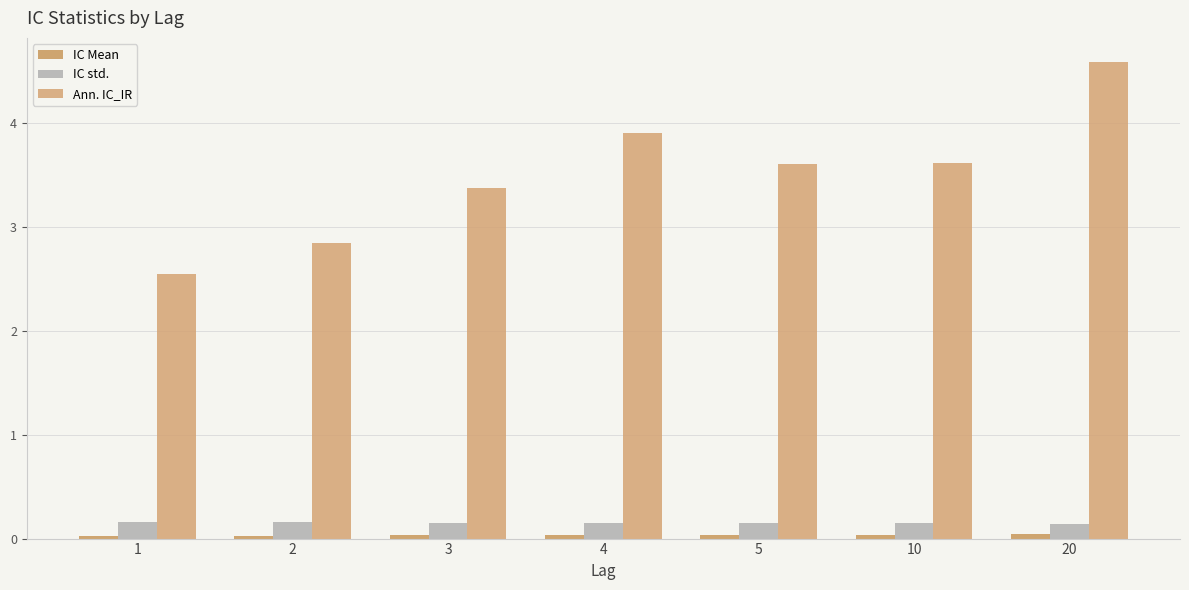

What is the difference between the second highest and minimum values in the Ann. IC_IR series?

1.4